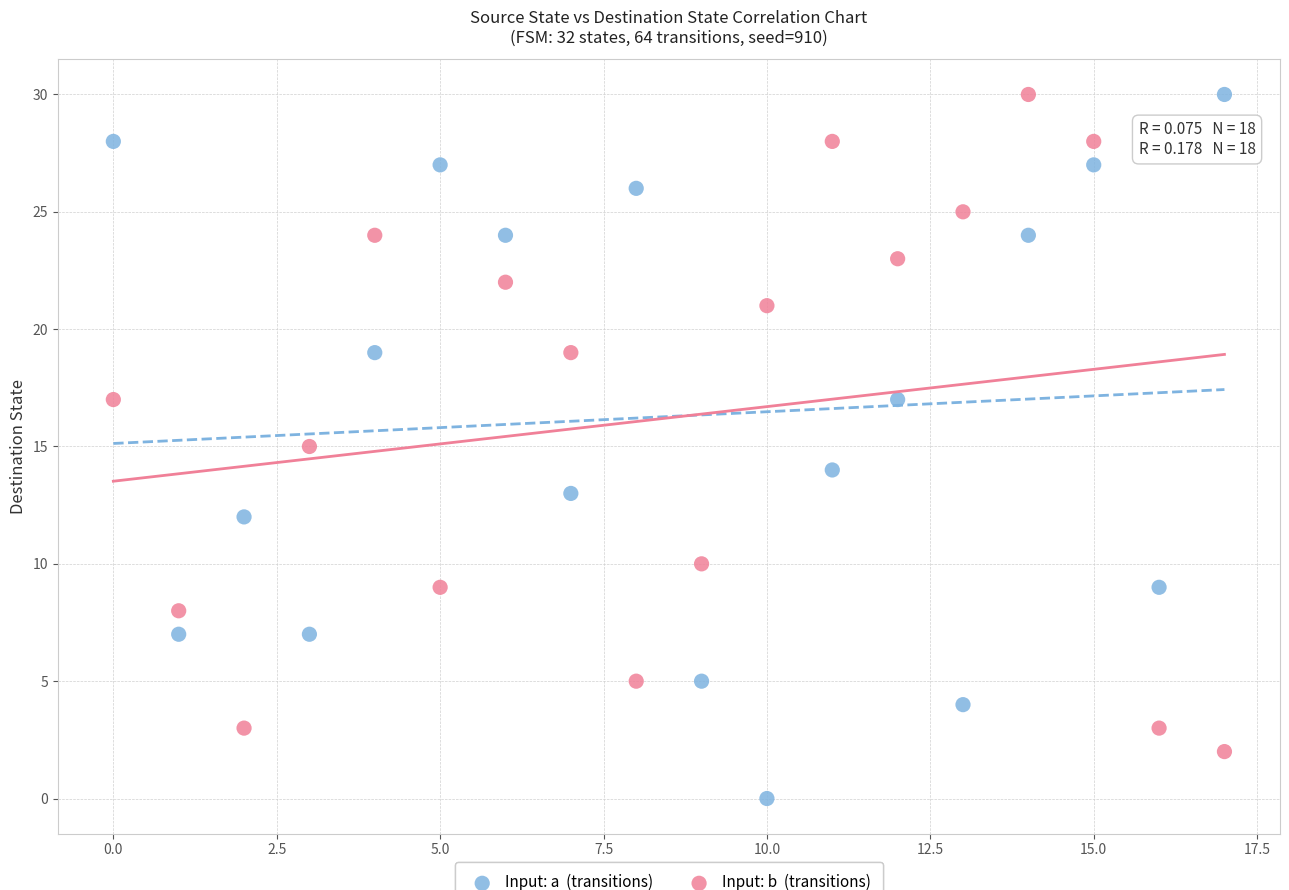

Across all data points, what is the range of Y values (max minus min)?

30